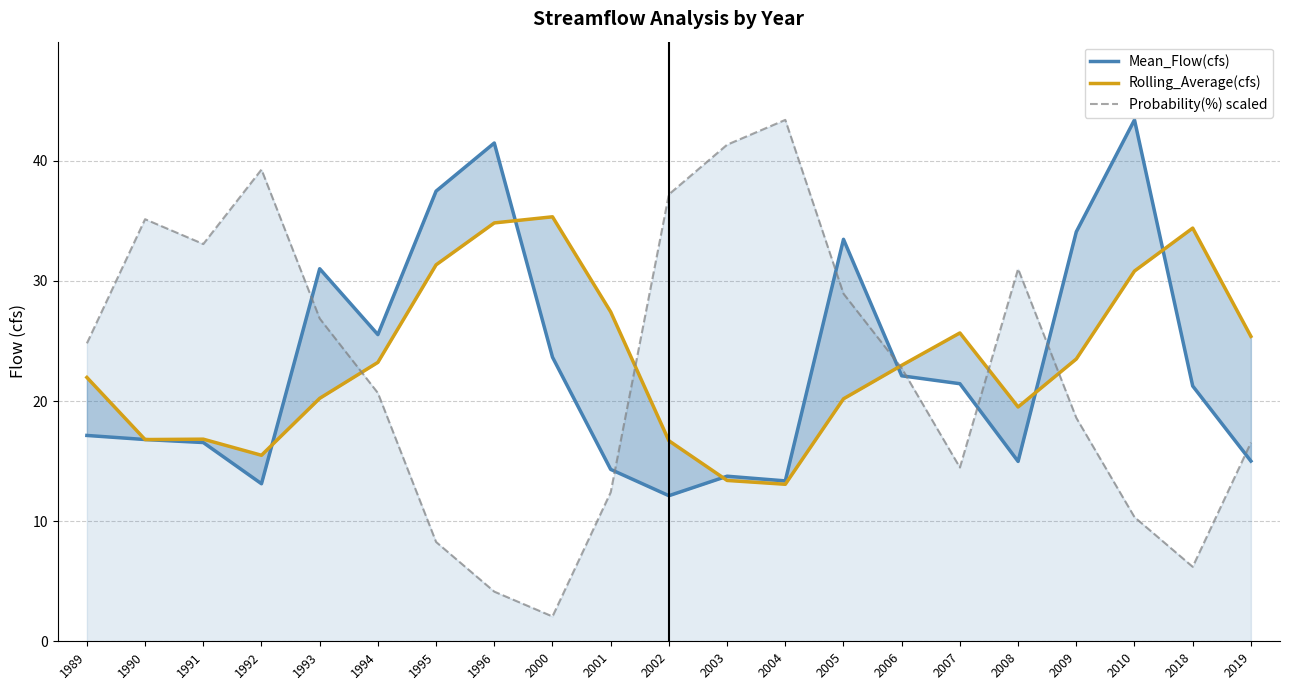

What is the spread (max minus min) of values at 2001?

15.0